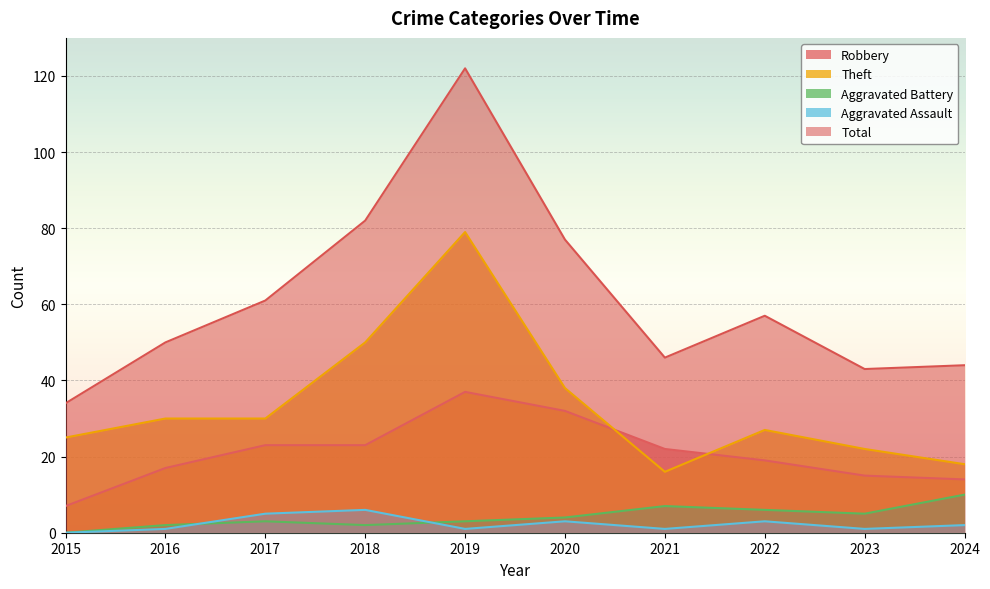

What is the average value of the Theft series?

34